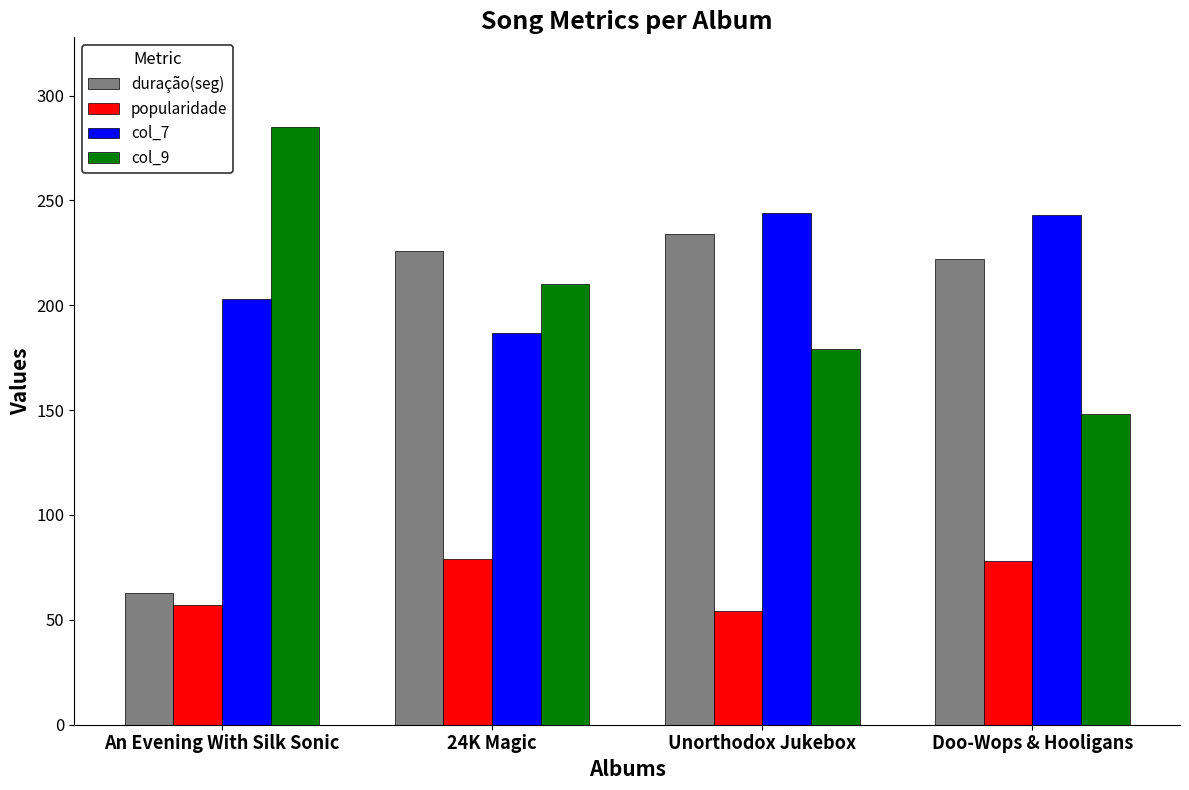

What is the lowest value of the duração(seg) series?

63